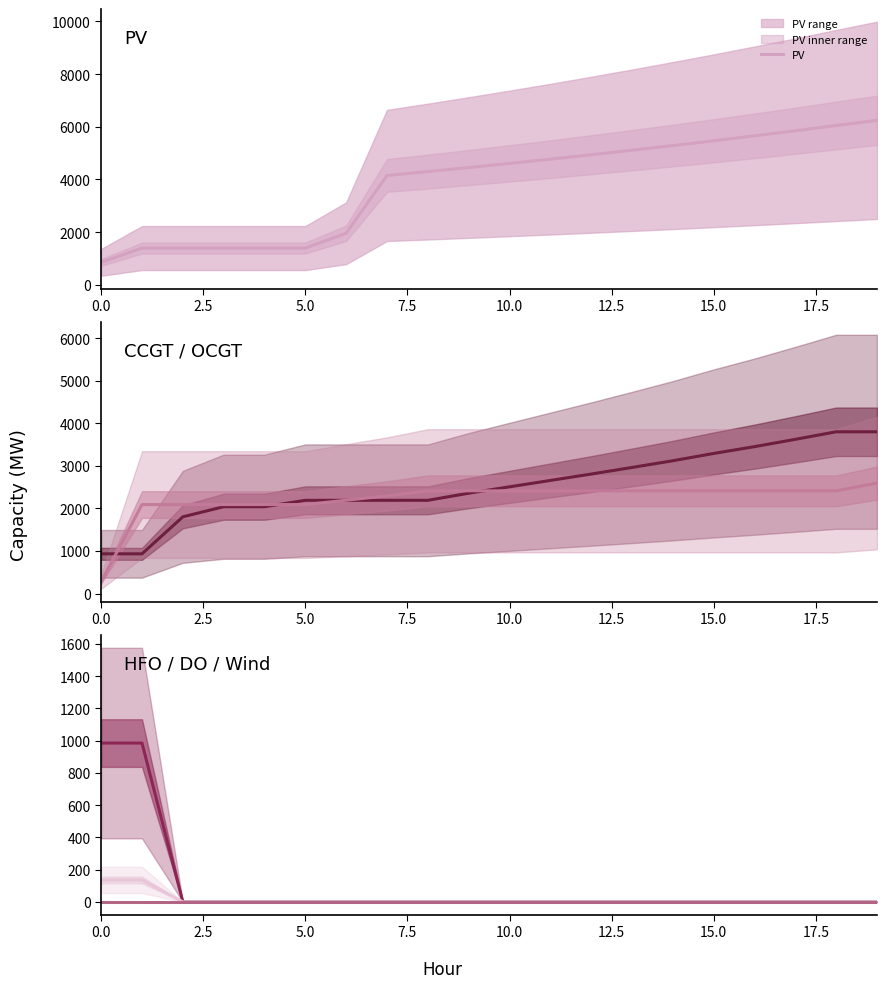

How many lines are shown in the chart?

6